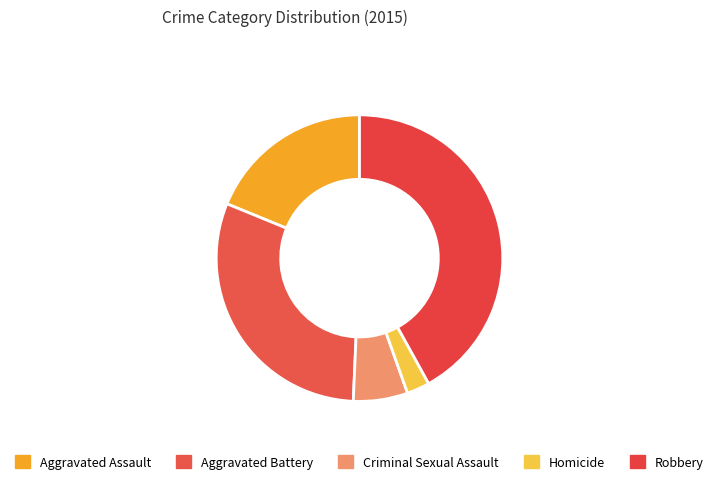

Is it true that Robbery is 29% of the pie?

False